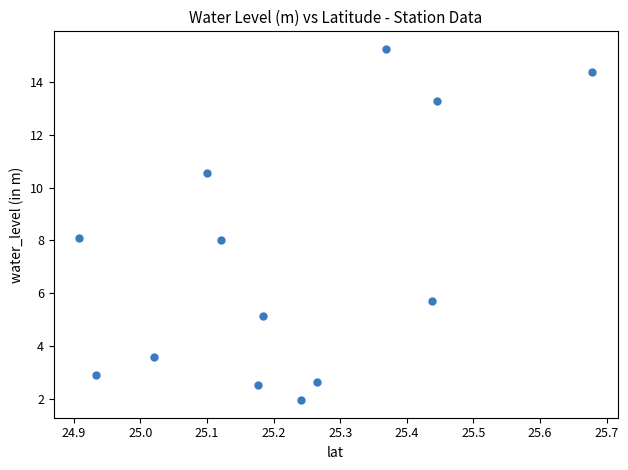

What is the range of X values (max minus min)?

0.8